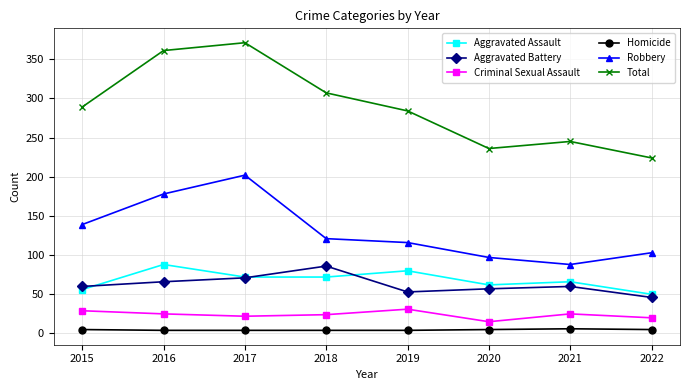

True or false: Aggravated Battery has a value of 118 at 2017.

False